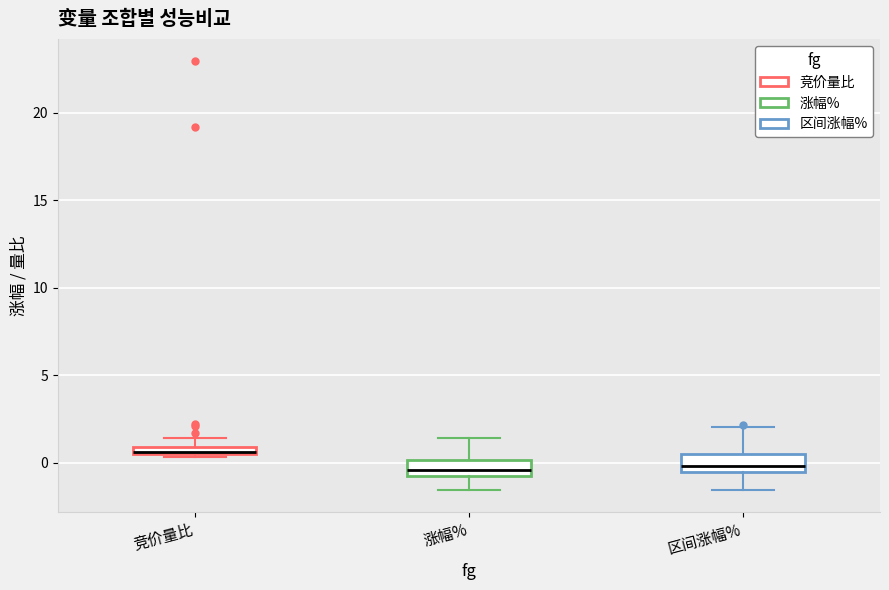

Where is the lower edge of the box for 涨幅% on the y-axis? The values are not printed on the chart, so give them approximately, as read against the axis.

-0.5